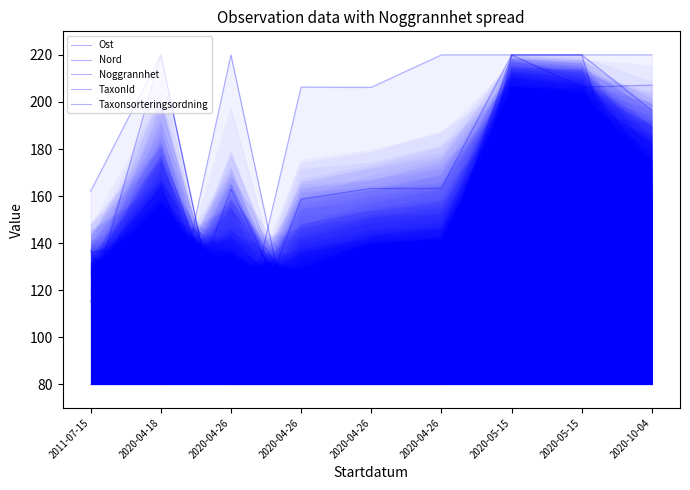

What is the total value across all series at 2020-05-15?

963.6